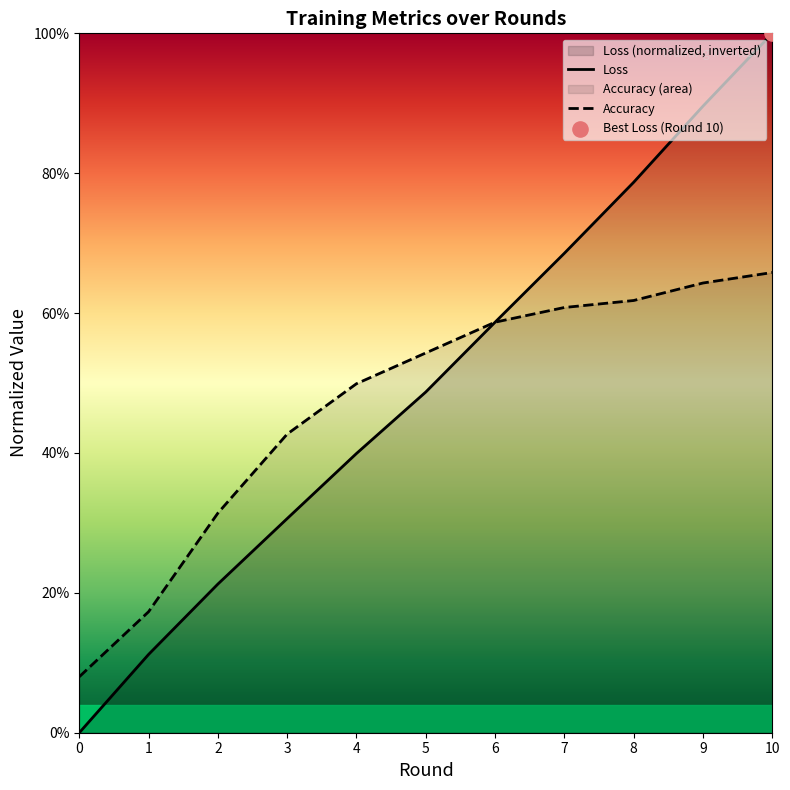

Which series contains the highest Y value?

Loss